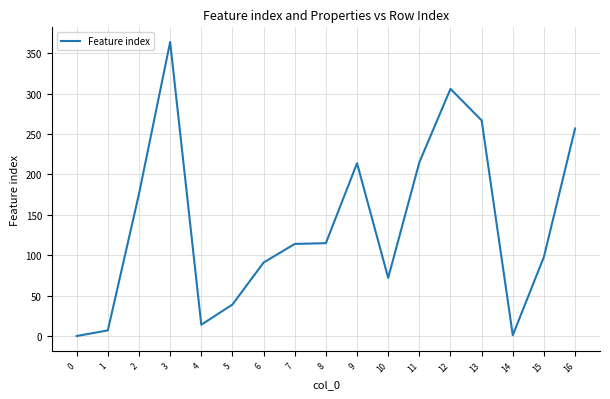

Between 3 and 0, which is larger?

3